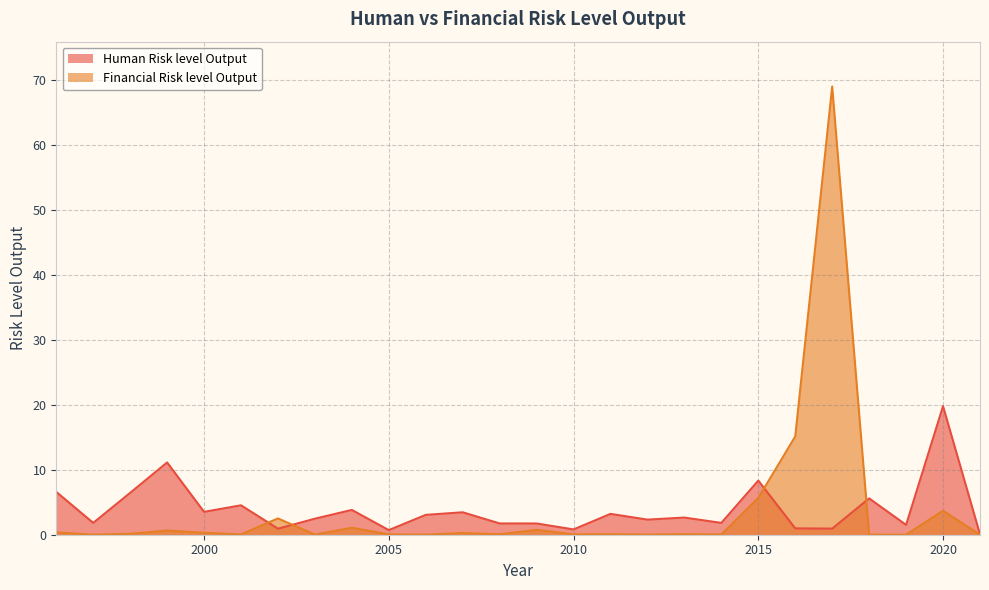

Reading left to right, transcribe all the data shown in this chart.

Human Risk level Output: 1996=6.6	1997=1.8	1998=6.4	1999=11.1	2000=3.5	2001=4.5	2002=0.9	2003=2.5	2004=3.8	2005=0.7	2006=3.1	2007=3.5	2008=1.7	2009=1.7	2010=0.8	2011=3.2	2012=2.3	2013=2.6	2014=1.8	2015=8.3	2016=1.0	2017=0.9	2018=5.6	2019=1.5	2020=19.8	2021=0.1
Financial Risk level Output: 1996=0.3	1997=0.0	1998=0.1	1999=0.6	2000=0.3	2001=0.0	2002=2.5	2003=0.0	2004=1.1	2005=0.0	2006=0.0	2007=0.3	2008=0.1	2009=0.7	2010=0.1	2011=0.1	2012=0.0	2013=0.1	2014=0.0	2015=5.7	2016=15.1	2017=69.1	2018=0.0	2019=0.0	2020=3.7	2021=0.0